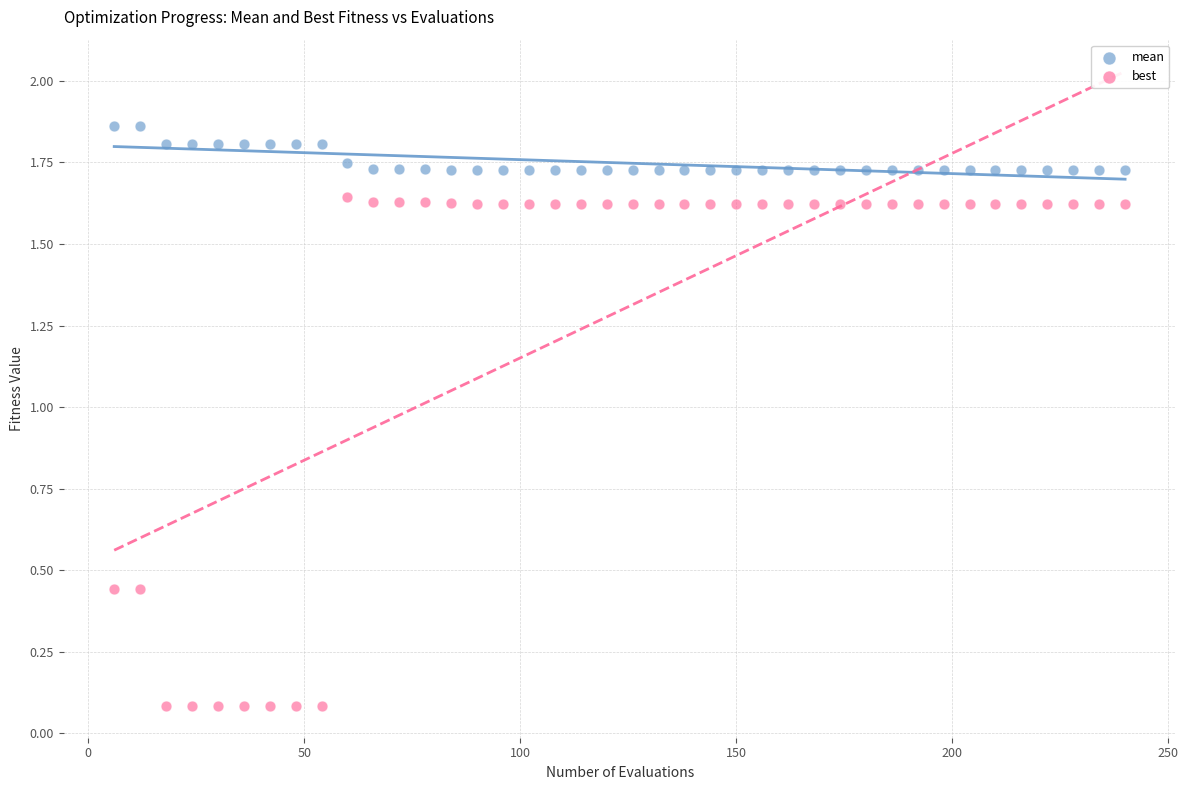

What is the X range (max minus min) for the scatter plot?

234.0